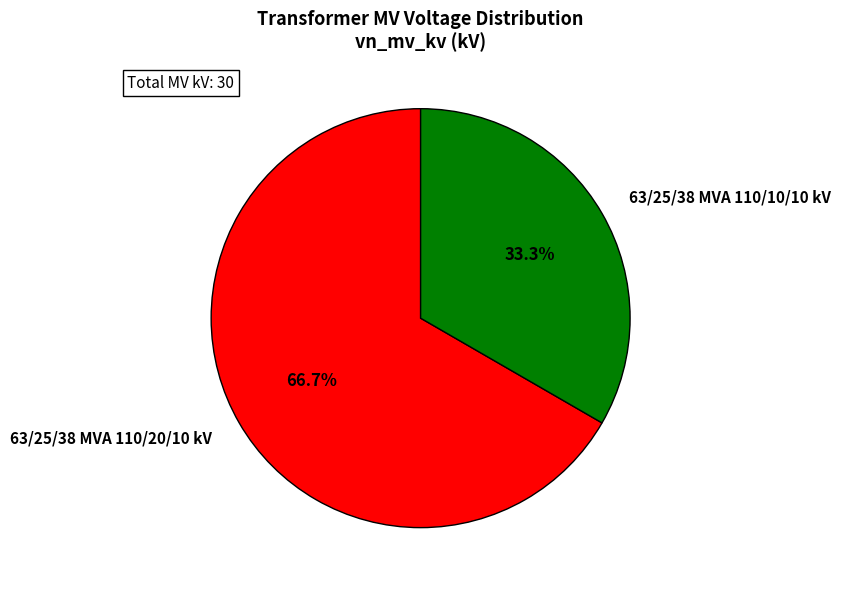

What is the ratio of the value at 63/25/38 MVA 110/10/10 kV to the value at 63/25/38 MVA 110/20/10 kV?

0.5